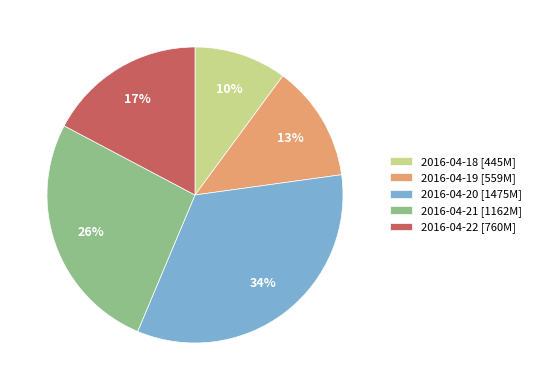

Do 2016-04-21 and 2016-04-20 together represent more than half of the pie?

Yes